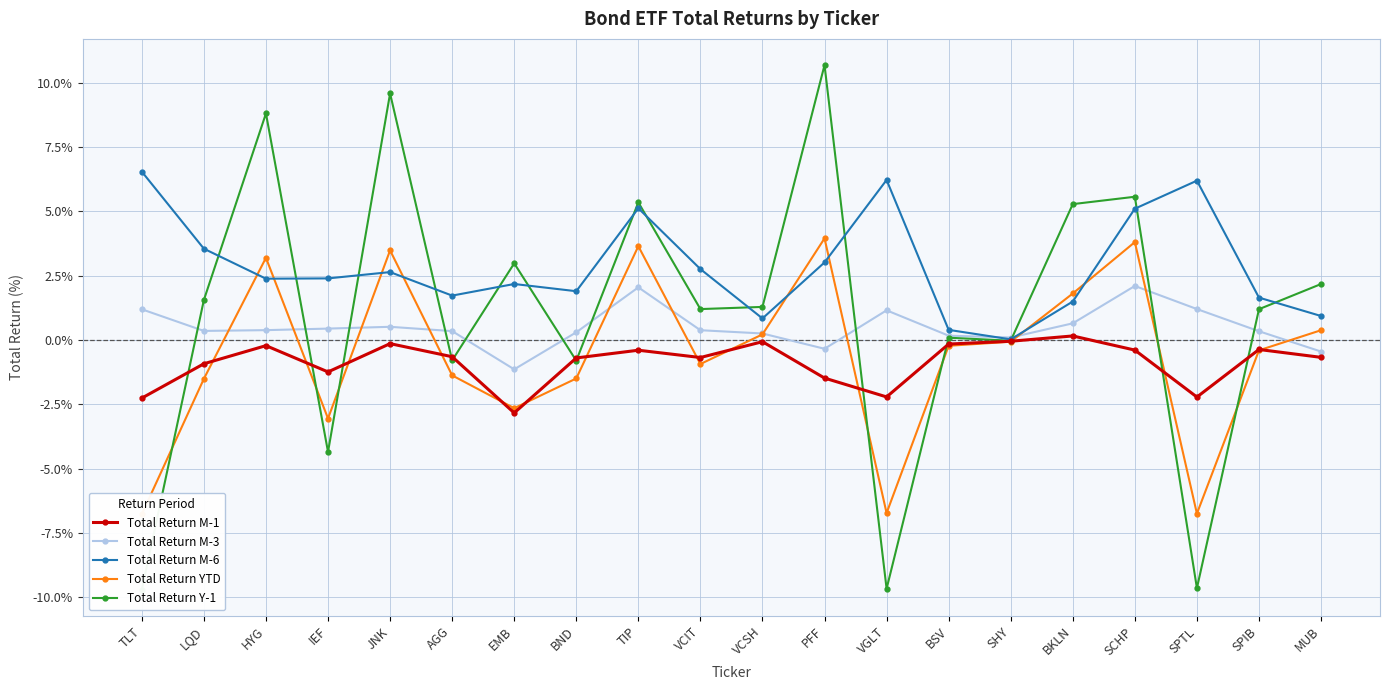

What is the maximum value for Total Return M-1?

0.2